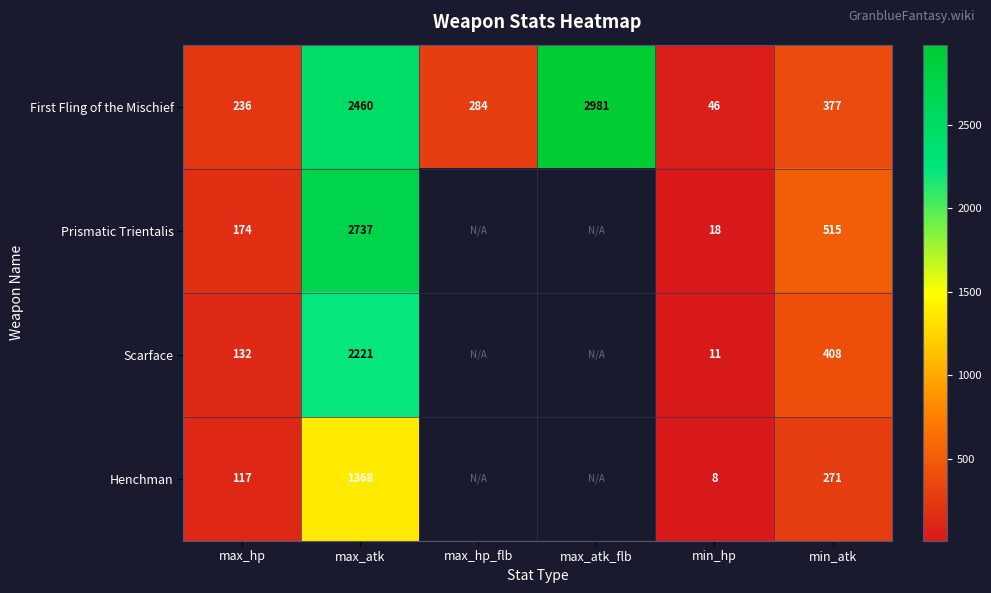

Rank the series at max_atk from highest to lowest value.

Prismatic Trientalis, First Fling of the Mischief, Scarface, Henchman